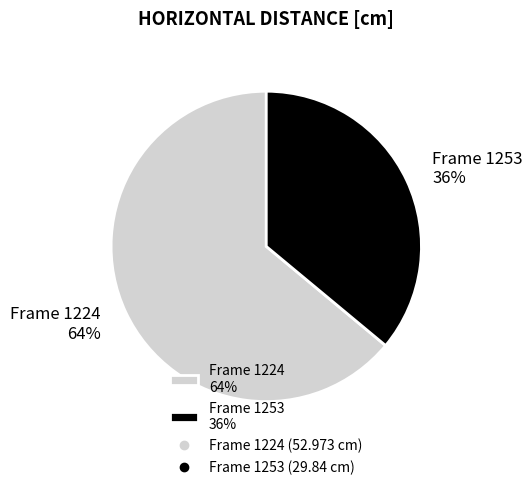

What percentage is the Frame 1224 64% slice, to the nearest percent?

64%